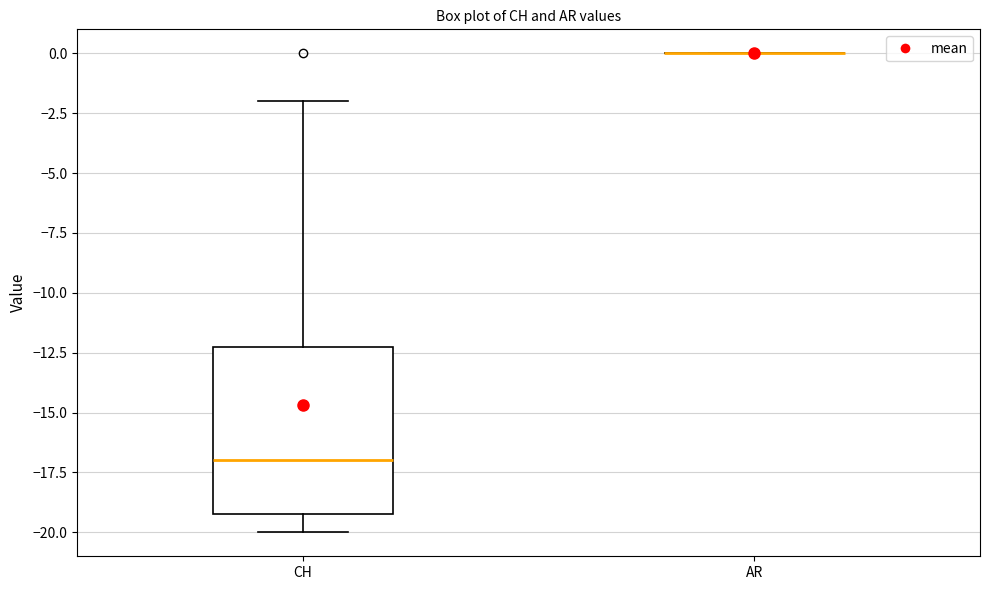

Reading left to right, transcribe this box plot: for each box, give where its median line is, the range the box spans, and where its two whiskers end, as read against the y-axis. The values are not printed on the chart, so give them approximately, as read against the axis.

CH: median -17, box -19 to -12, whiskers -20 to -2
AR: box collapsed to a line at 0, whiskers 0 to 0